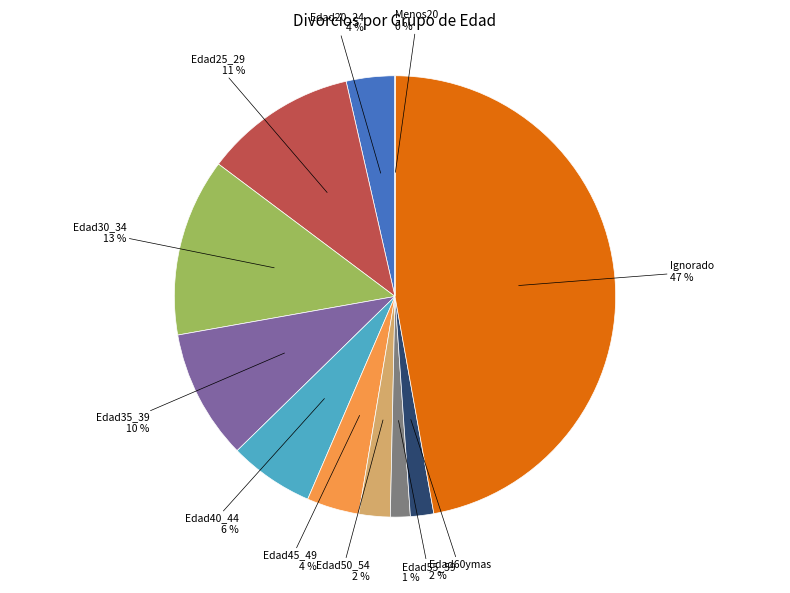

Is it true that Edad35_39 is 19% of the pie?

False